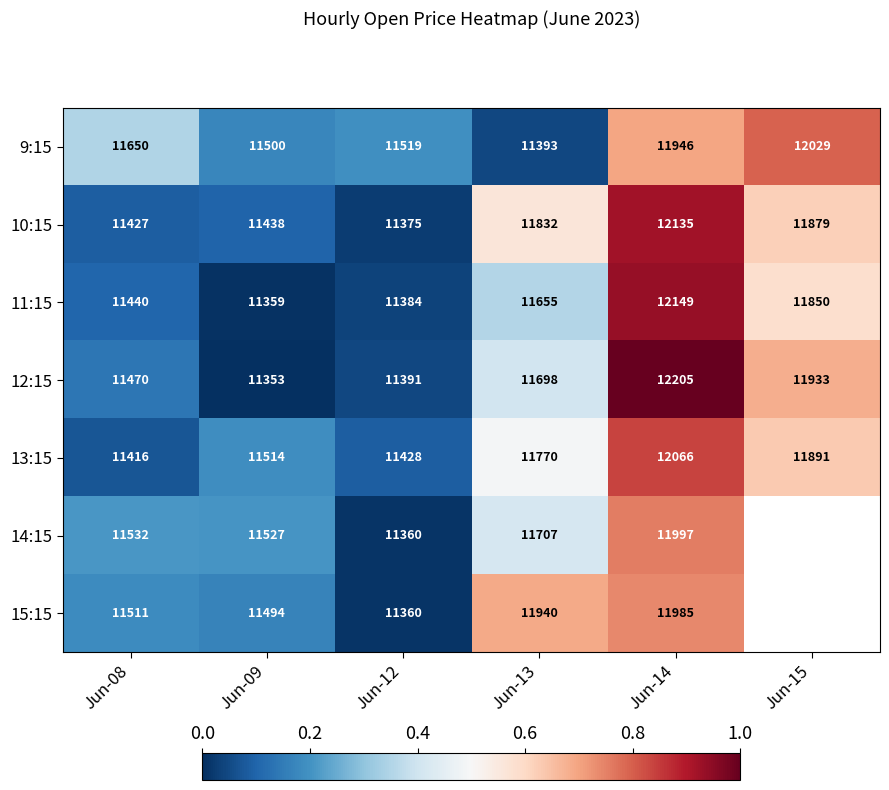

Is the value of 10:15 at Jun-15 greater than the value of 11:15 at Jun-14?

No